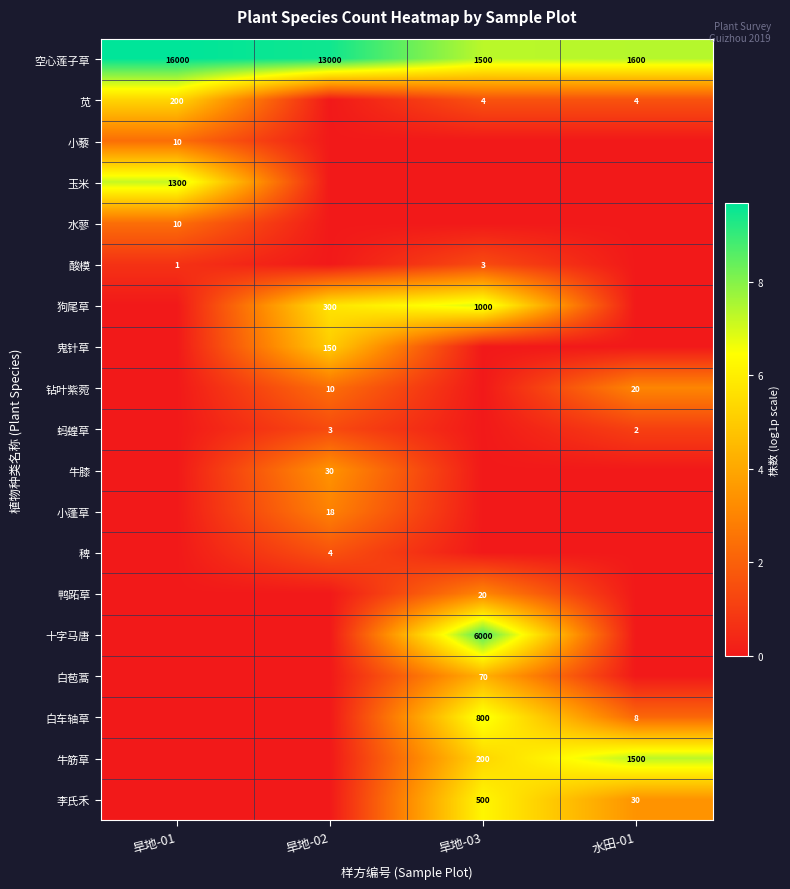

The value of 钻叶紫菀 at 旱地-02 is 10. True or false?

True